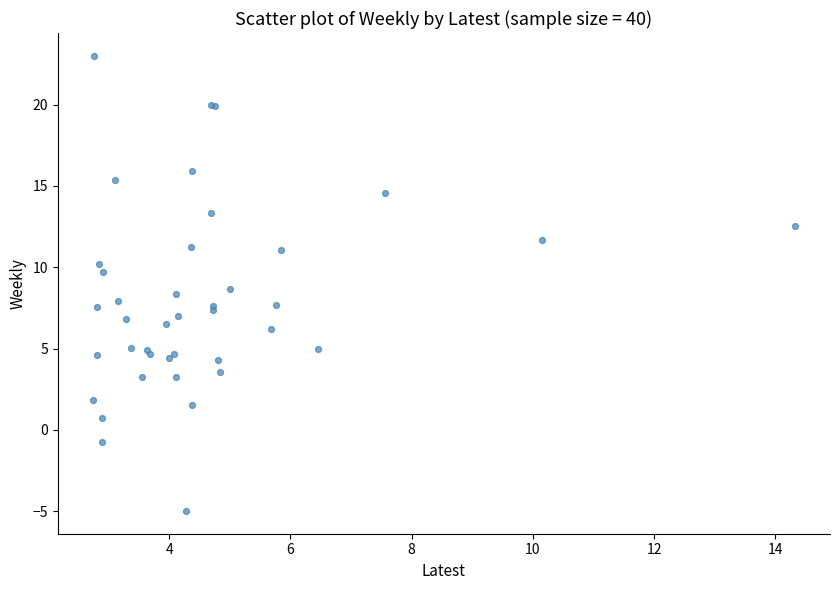

What Y value in the scatter plot is closest to 9?

8.6